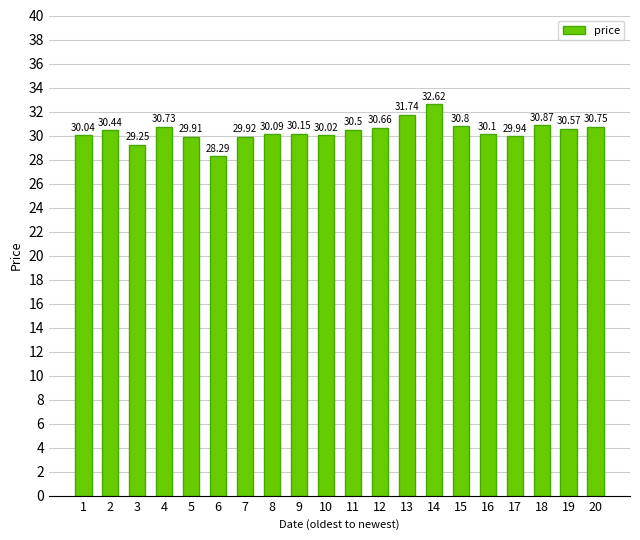

The value at 7 is 43.3. True or false?

False